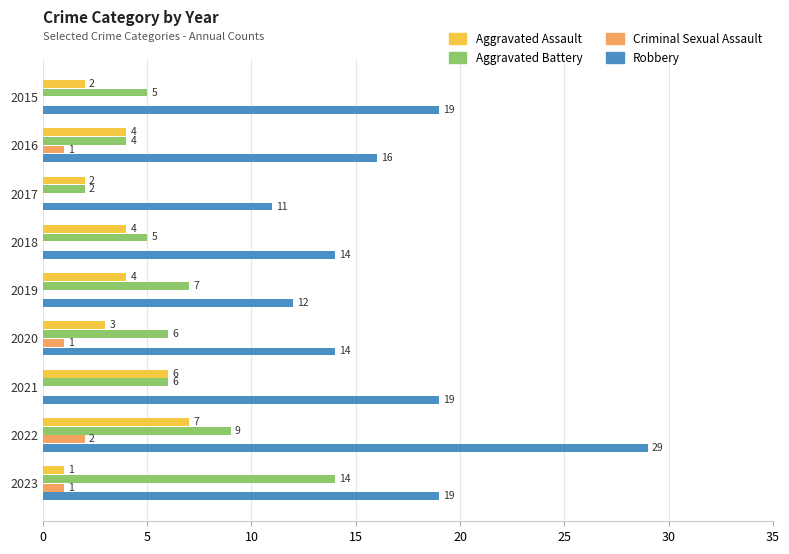

The Aggravated Assault series shows 6 at 2021. True or false?

True